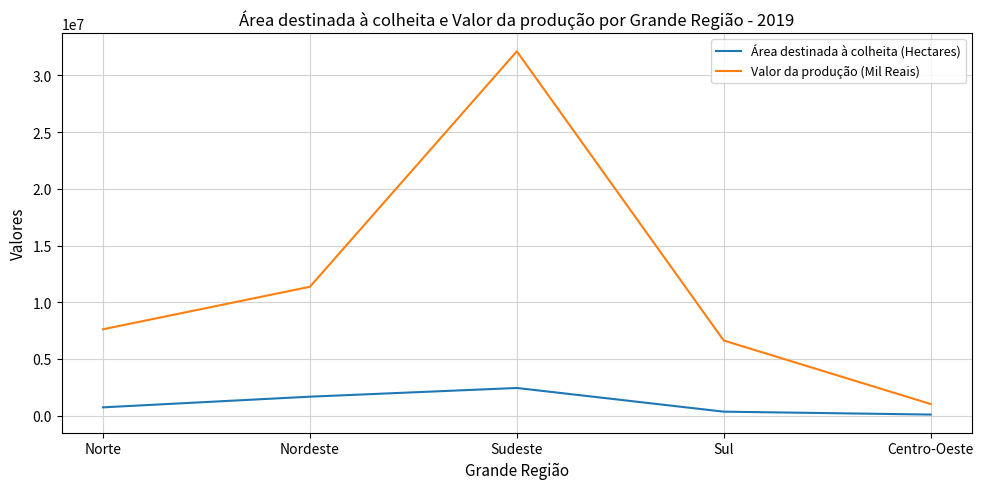

In Valor da produção (Mil Reais), how many points are higher than both neighbors (excluding endpoints)?

1